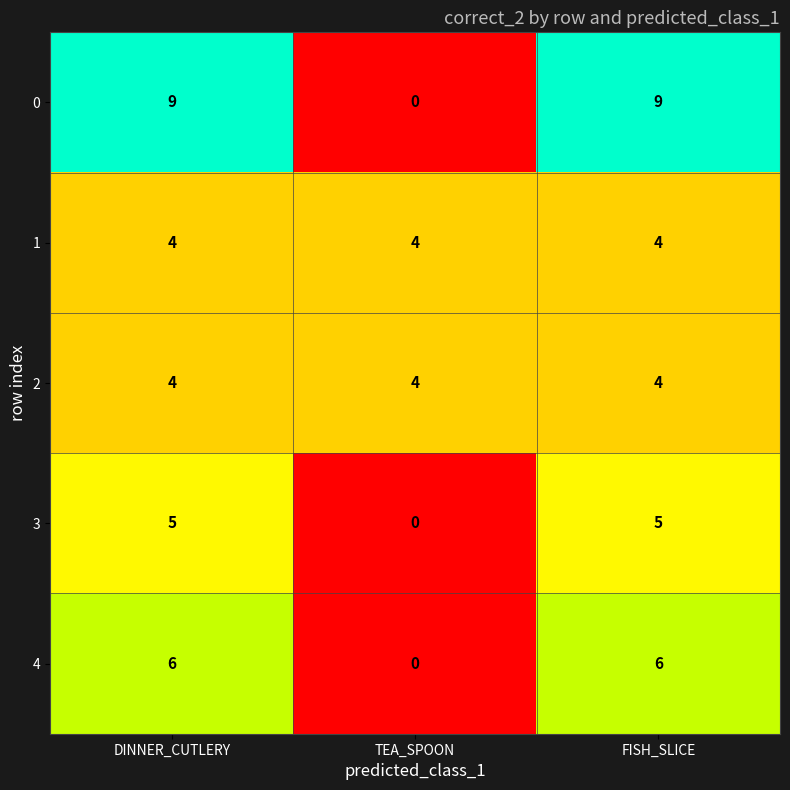

Where is 3 nearest to the value 2?

TEA_SPOON